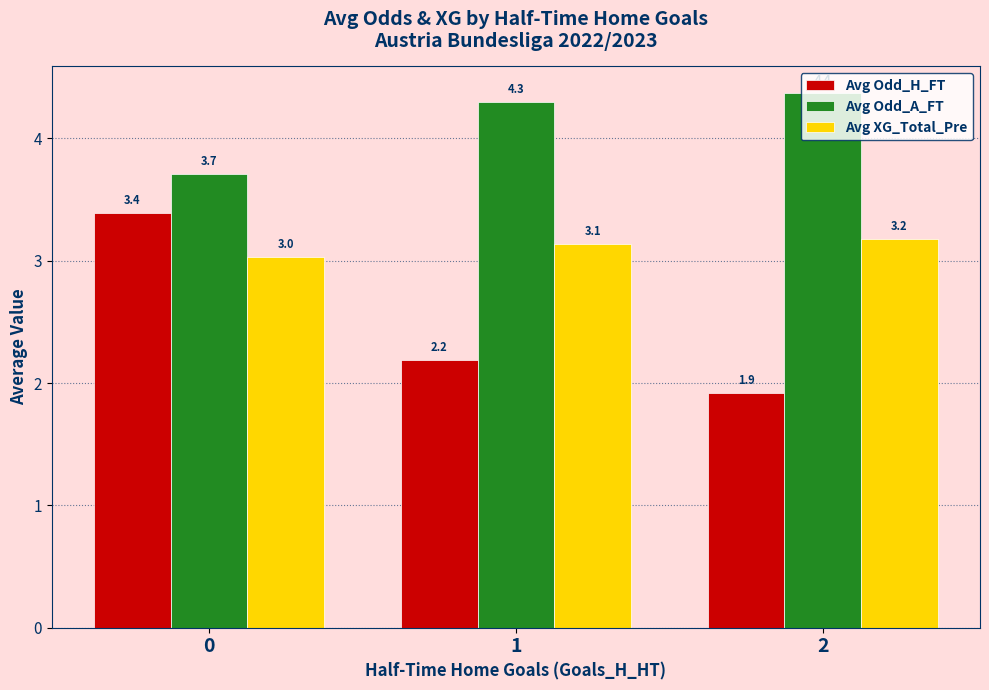

The Avg Odd_A_FT series shows 4.4 at 2. True or false?

True